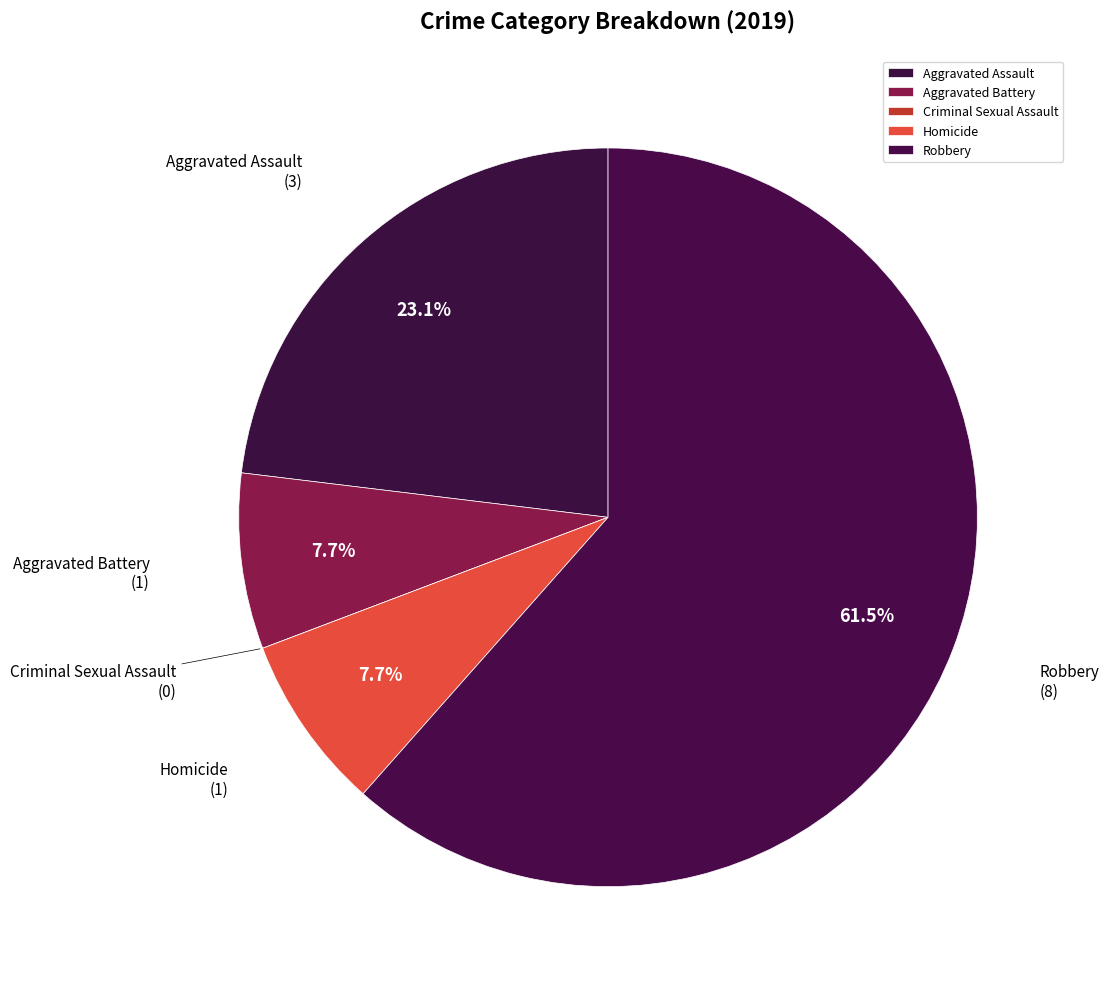

What portion of the pie excludes Aggravated Battery?

92.3%